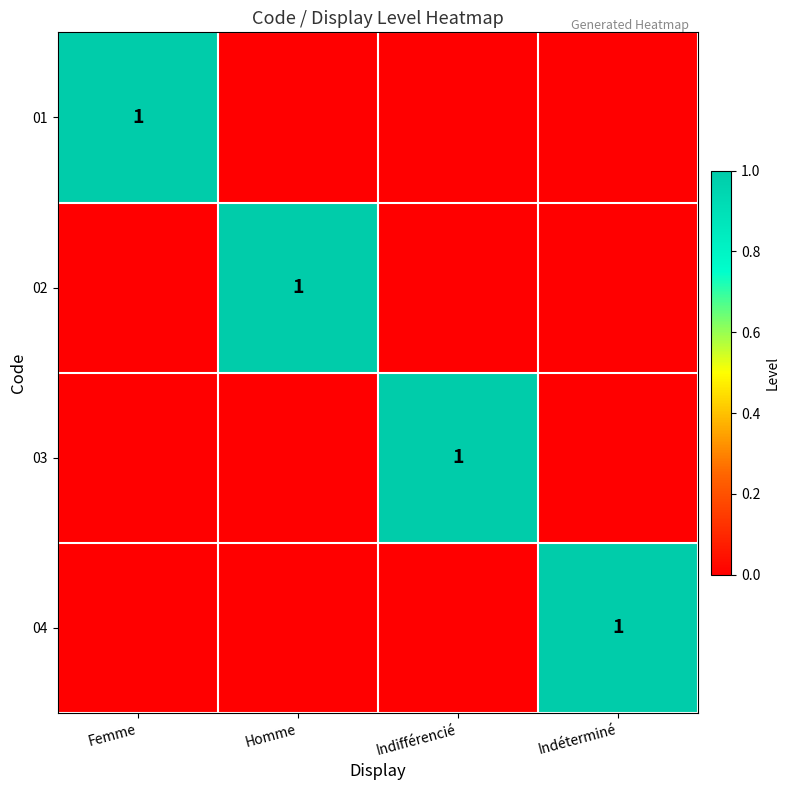

What is the total value across all series at Homme?

1